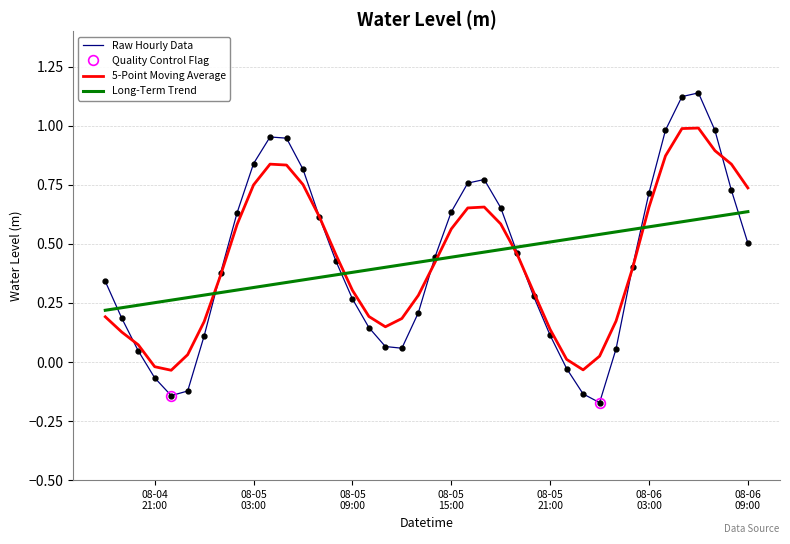

What is the change in value from 2025-08-04 22:00:00 to 2025-08-05 07:00:00?

+0.8